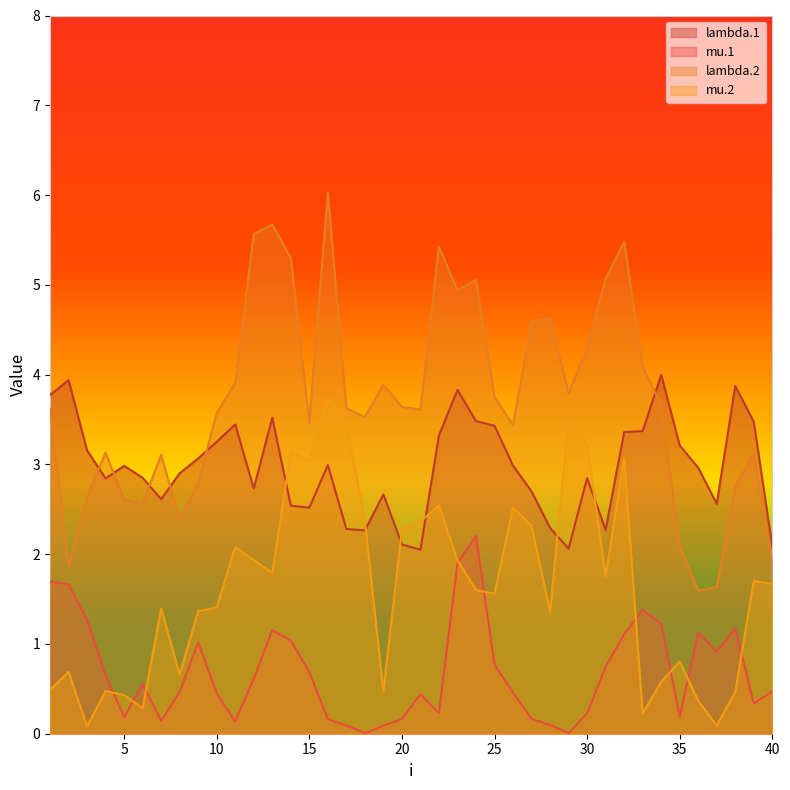

What is the difference between the maximum and minimum values in the lambda.1 series?

1.9